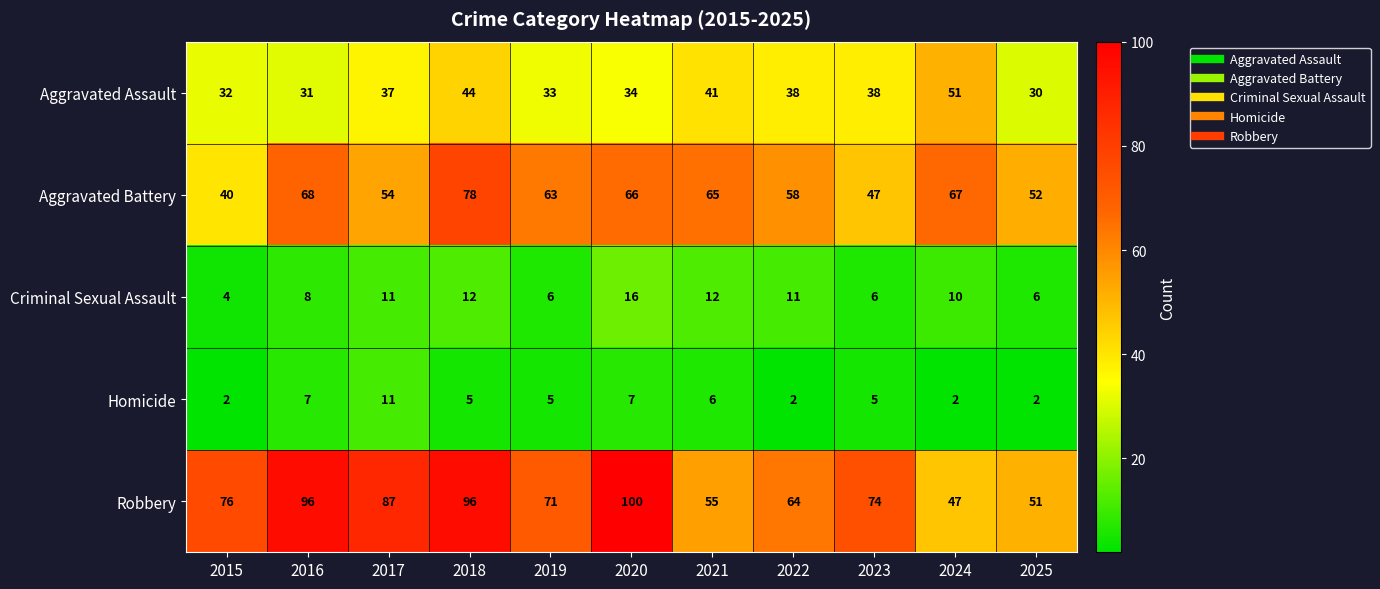

How many categories are shown in the chart?

11